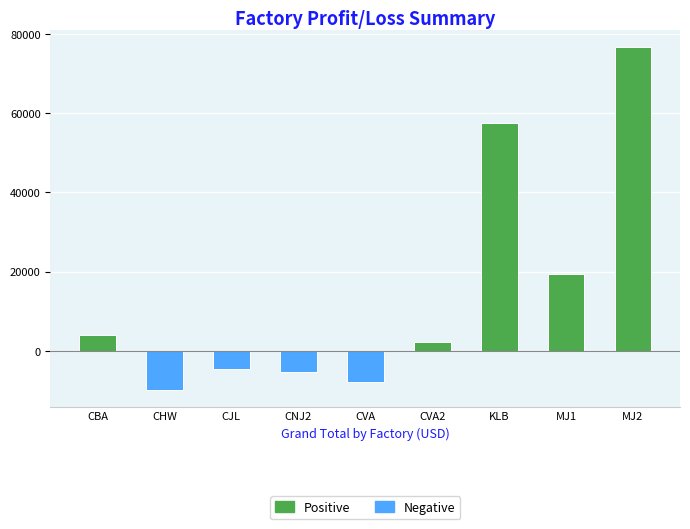

What is the value of the 7th bar from the left?

57511.4